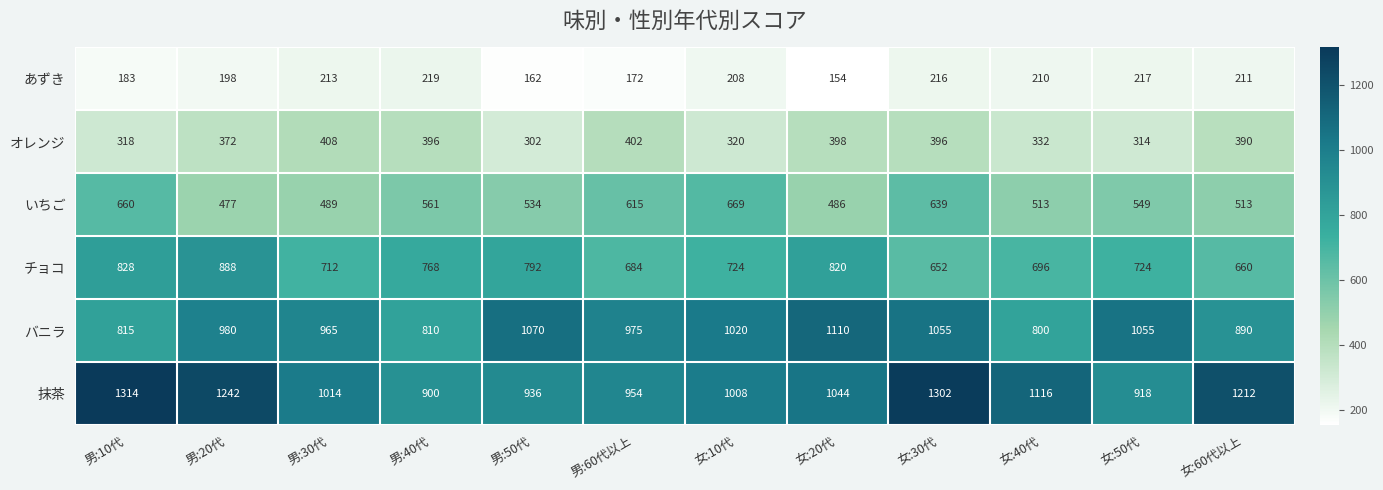

Count the number of categories in the chart.

12